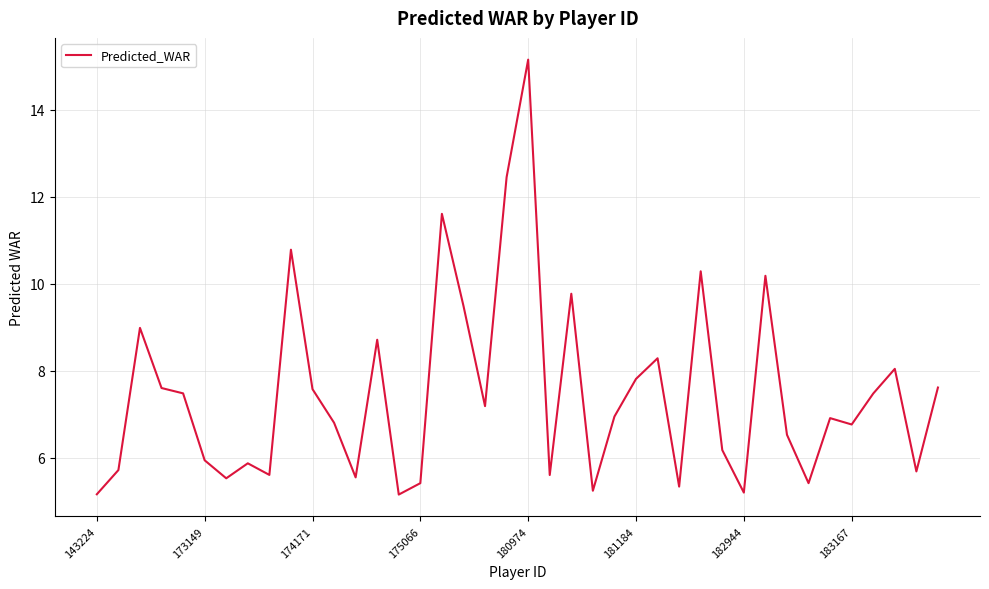

Is this an area chart (filled region under the line)?

No